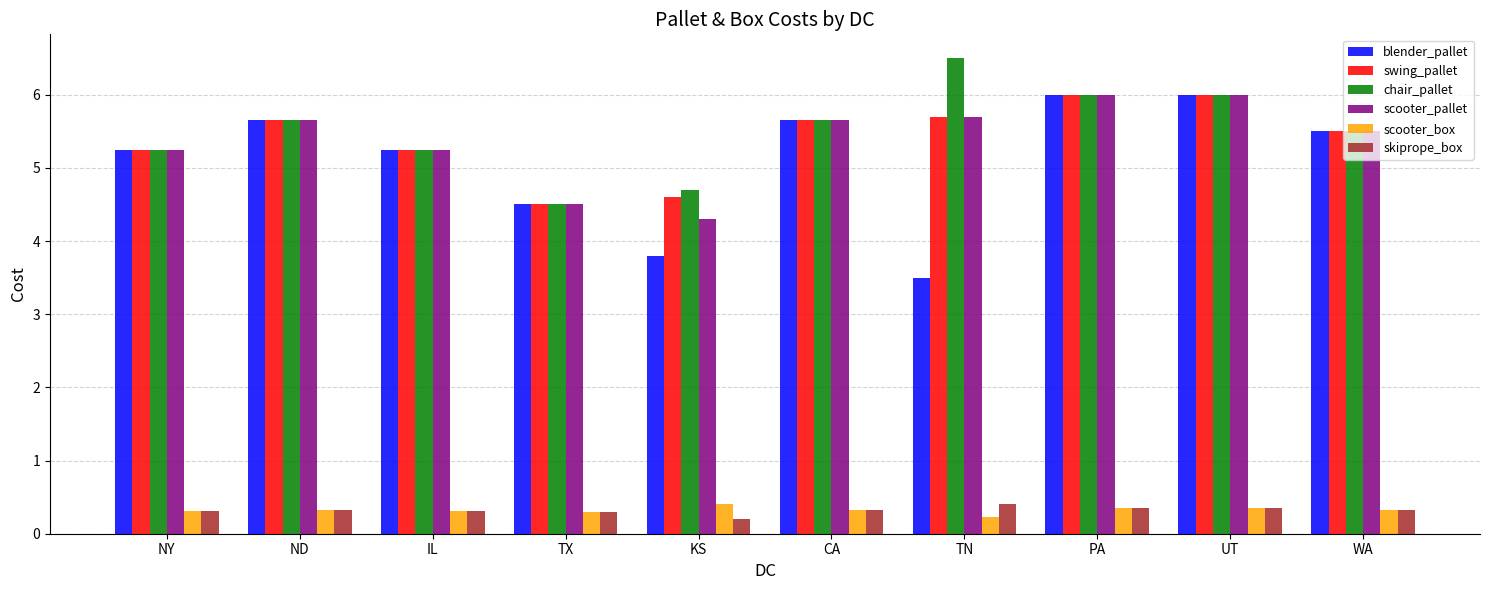

What is the difference between the maximum and minimum values in the scooter_pallet series?

1.7